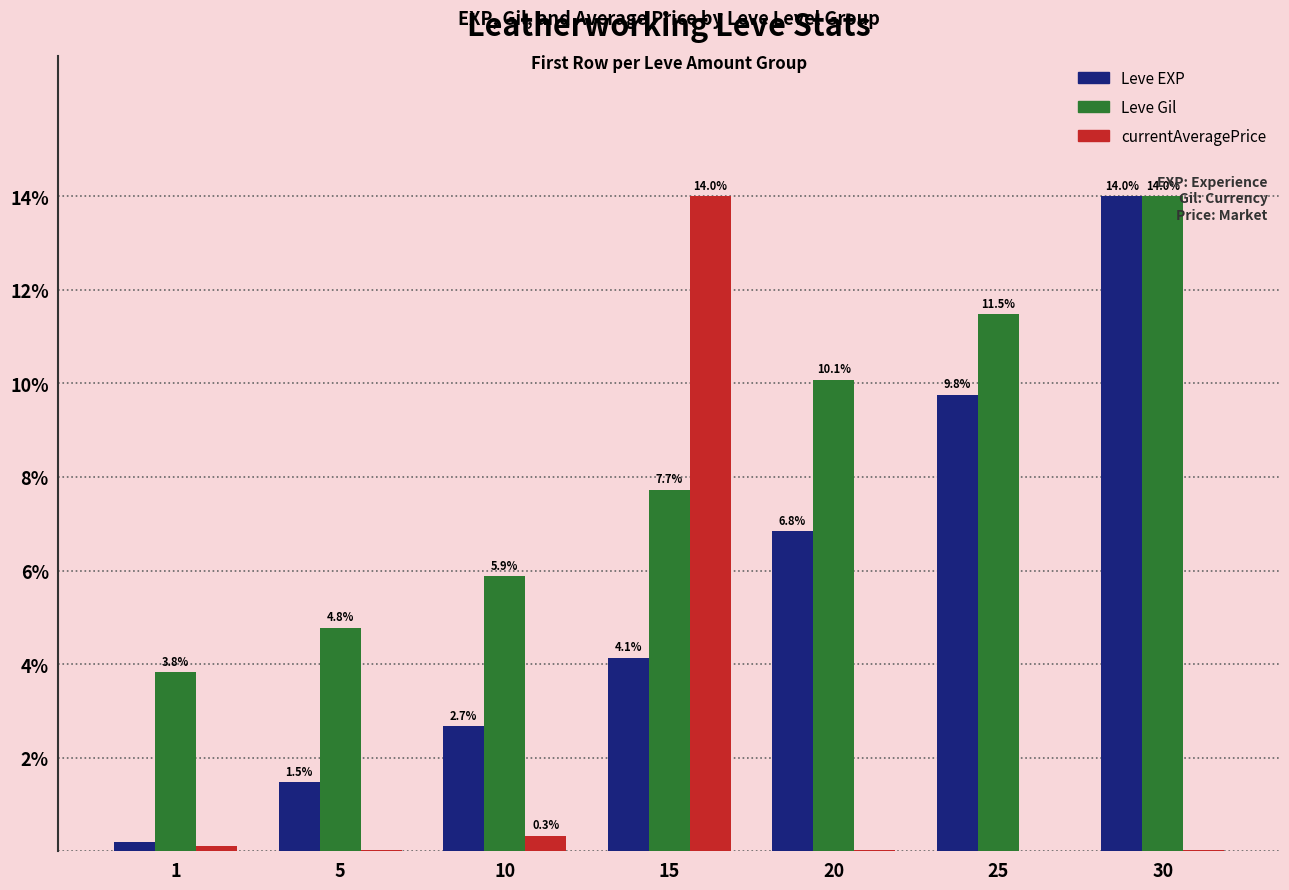

At which category is the sum across all series the highest?

30